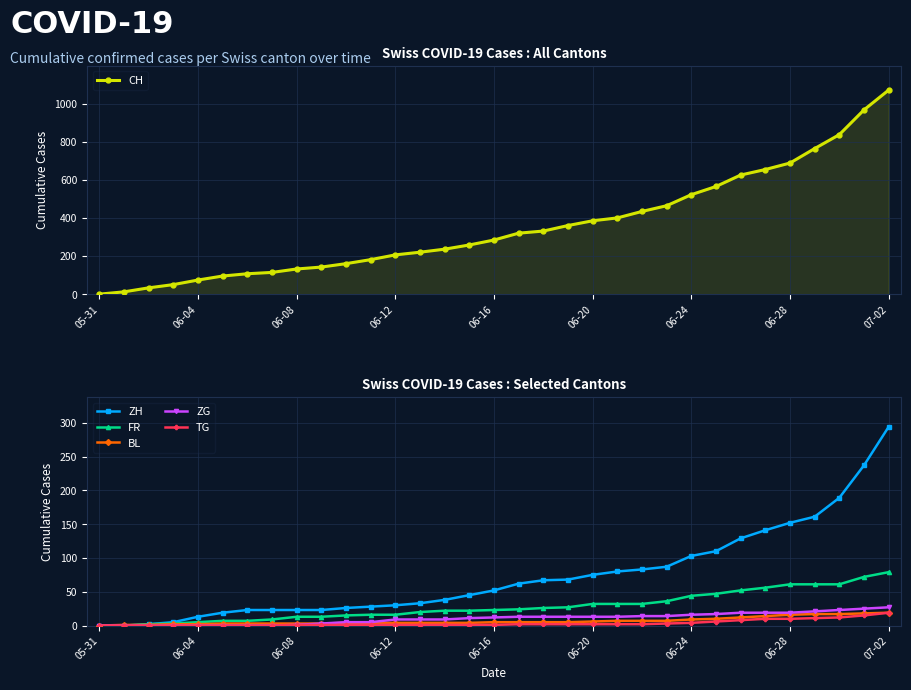

Which label corresponds to the smallest value in the chart?

05-31